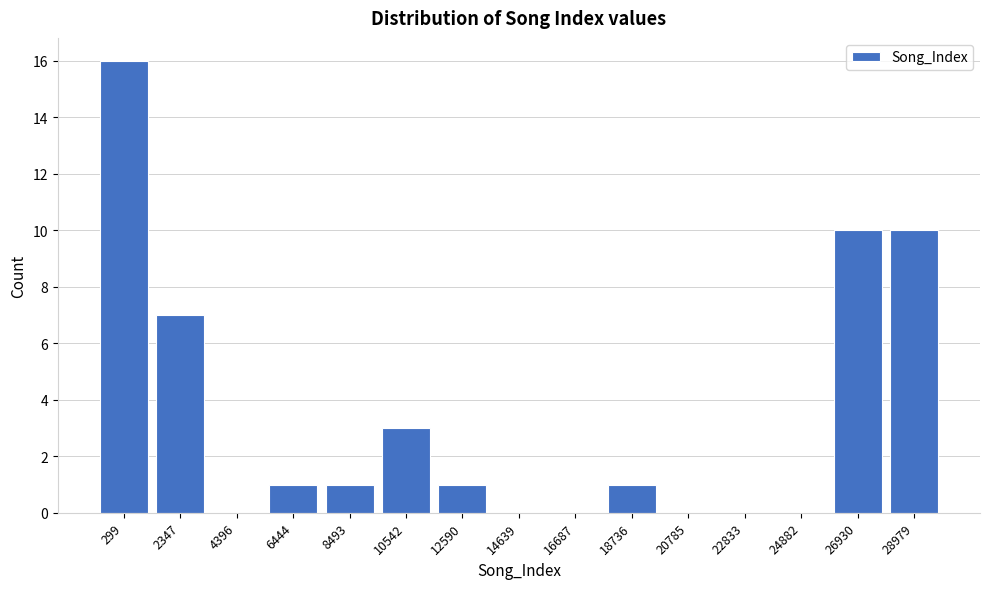

Reading left to right, list all the values displayed in this chart.

299=16	2347=7	4396=0	6444=1	8493=1	10542=3	12590=1	14639=0	16687=0	18736=1	20785=0	22833=0	24882=0	26930=10	28979=10